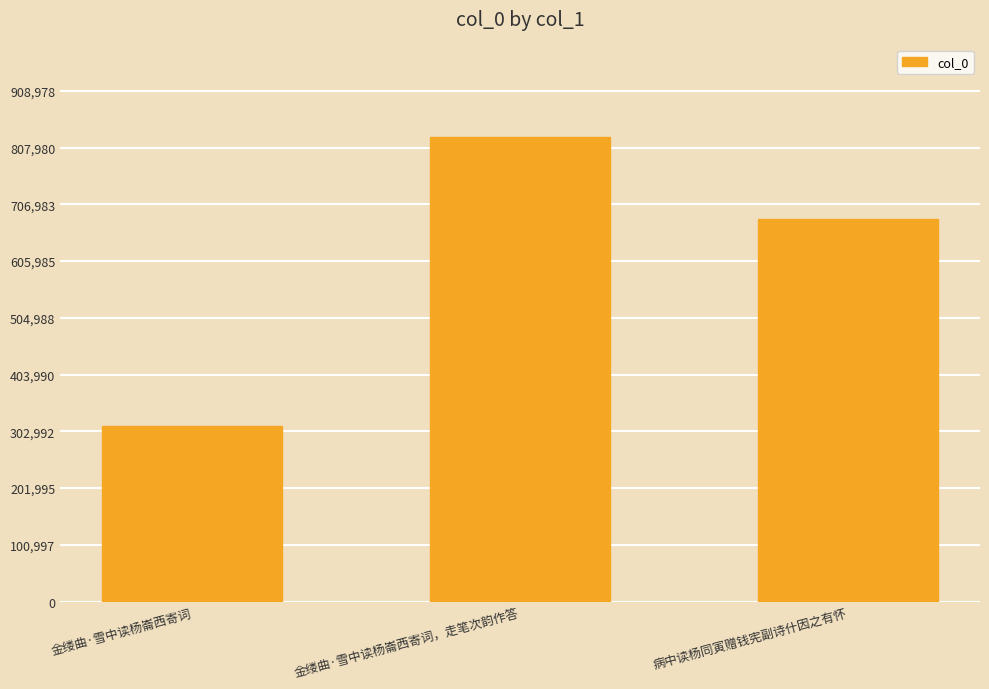

True or false: the data shows 826344 at 金缕曲·雪中读杨崙西寄词，走笔次韵作答.

True